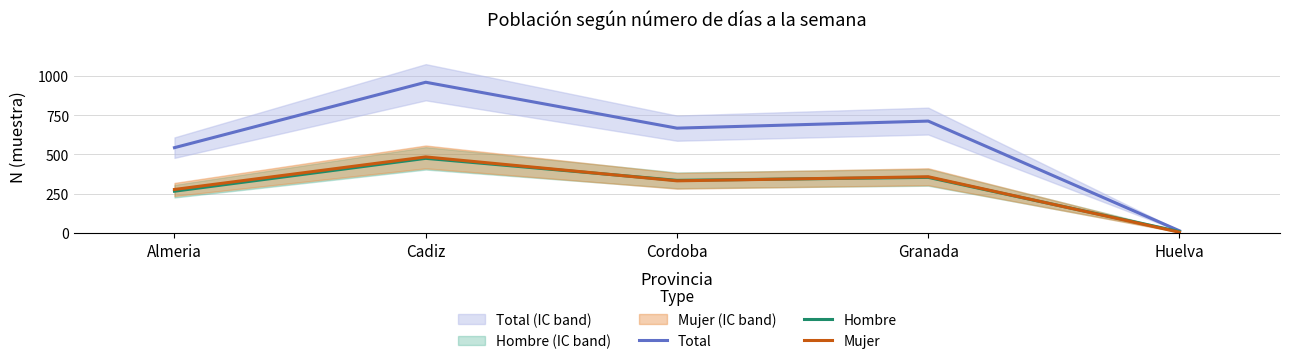

How many values in the Total series exceed 667?

2